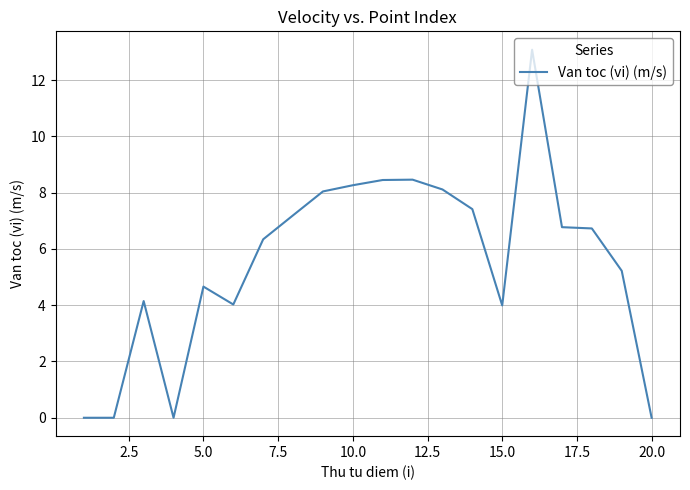

What is the maximum value shown in the chart?

13.1